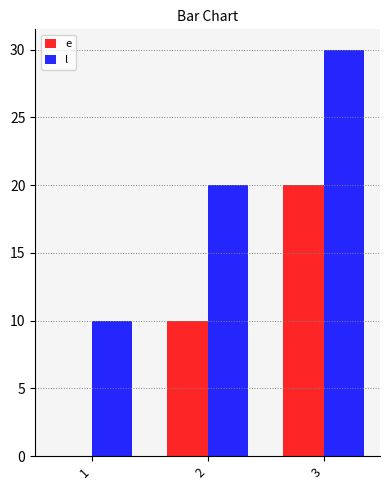

What are all the series names shown in the legend?

e, l